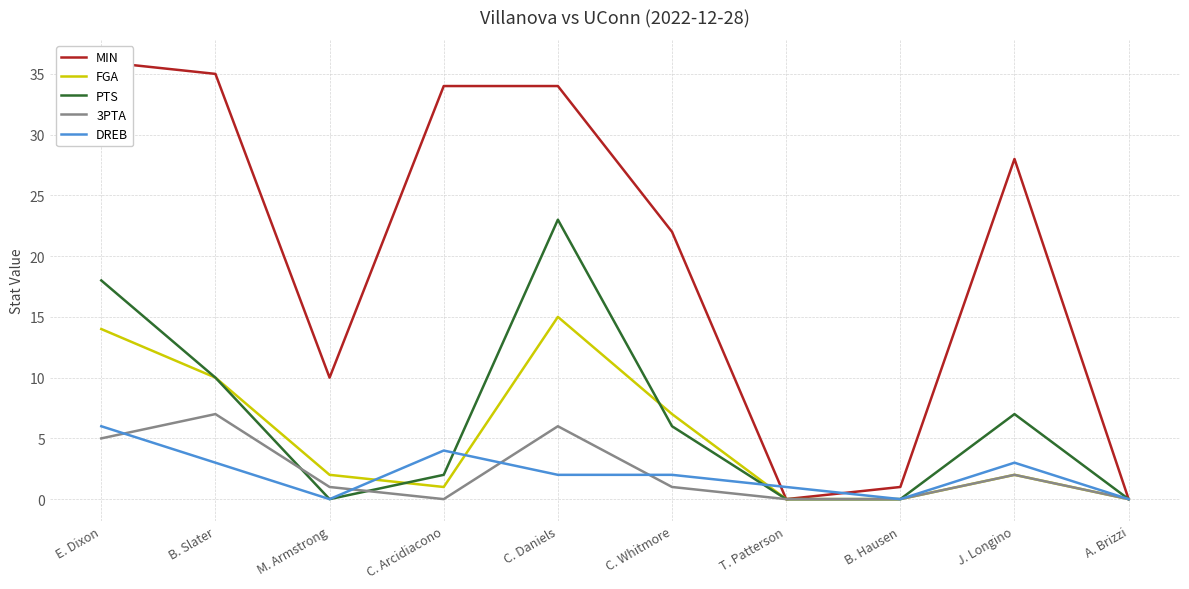

Reading right to left, transcribe all the data shown in this chart.

MIN: A. Brizzi=0	J. Longino=28	B. Hausen=1	T. Patterson=0	C. Whitmore=22	C. Daniels=34	C. Arcidiacono=34	M. Armstrong=10	B. Slater=35	E. Dixon=36
FGA: A. Brizzi=0	J. Longino=2	B. Hausen=0	T. Patterson=0	C. Whitmore=7	C. Daniels=15	C. Arcidiacono=1	M. Armstrong=2	B. Slater=10	E. Dixon=14
PTS: A. Brizzi=0	J. Longino=7	B. Hausen=0	T. Patterson=0	C. Whitmore=6	C. Daniels=23	C. Arcidiacono=2	M. Armstrong=0	B. Slater=10	E. Dixon=18
3PTA: A. Brizzi=0	J. Longino=2	B. Hausen=0	T. Patterson=0	C. Whitmore=1	C. Daniels=6	C. Arcidiacono=0	M. Armstrong=1	B. Slater=7	E. Dixon=5
DREB: A. Brizzi=0	J. Longino=3	B. Hausen=0	T. Patterson=1	C. Whitmore=2	C. Daniels=2	C. Arcidiacono=4	M. Armstrong=0	B. Slater=3	E. Dixon=6